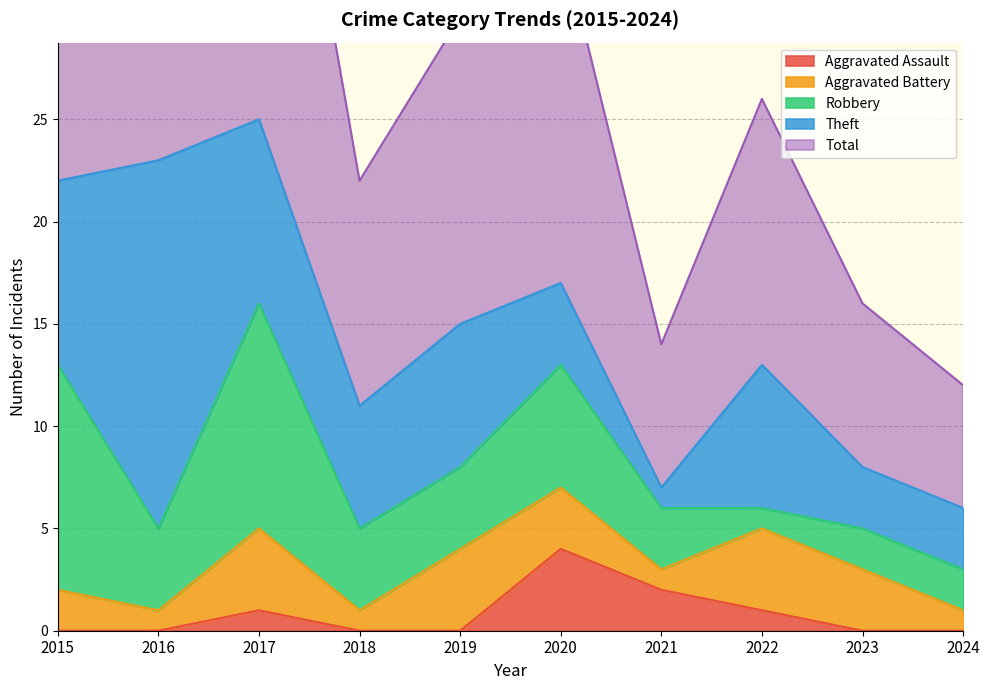

How many interior local peaks does the Aggravated Assault series have?

2